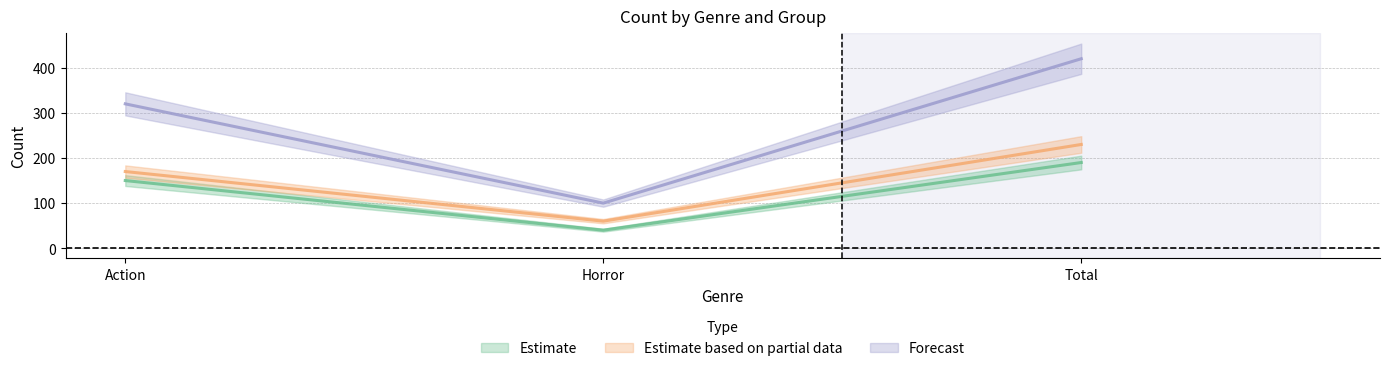

Which has a higher value, Horror or Total?

Total